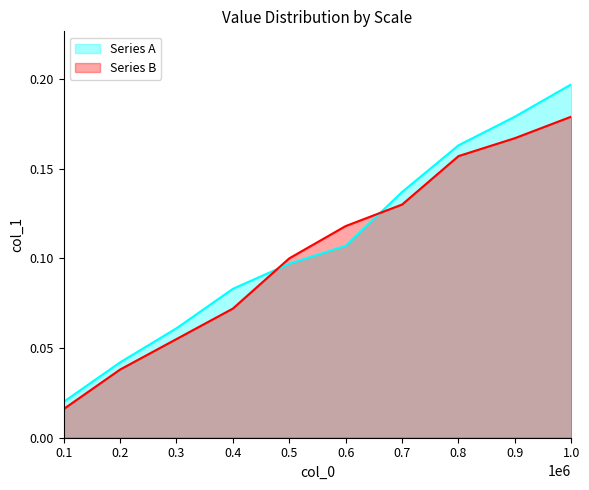

Rank the categories by Series A value from highest to lowest.

1.0, 0.9, 0.8, 0.7, 0.6, 0.5, 0.4, 0.3, 0.2, 0.1